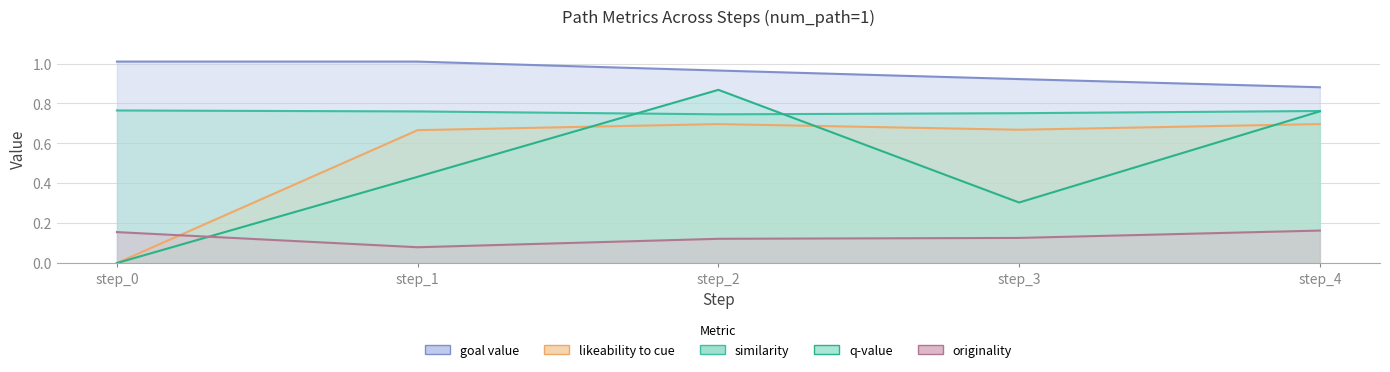

The value of similarity at step_2 is 0.7. True or false?

True